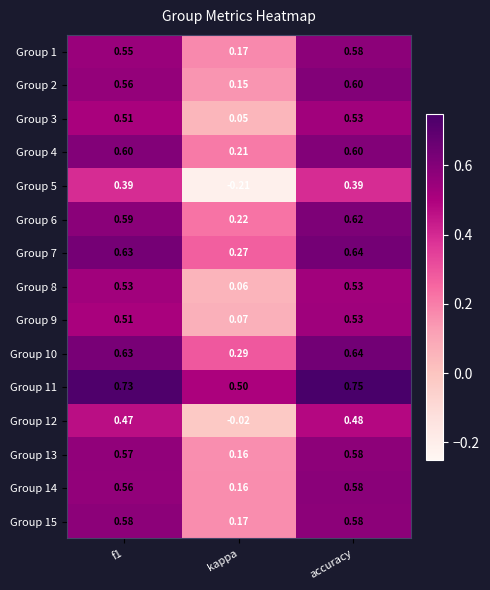

At which label is Group 3 closest to 0?

kappa